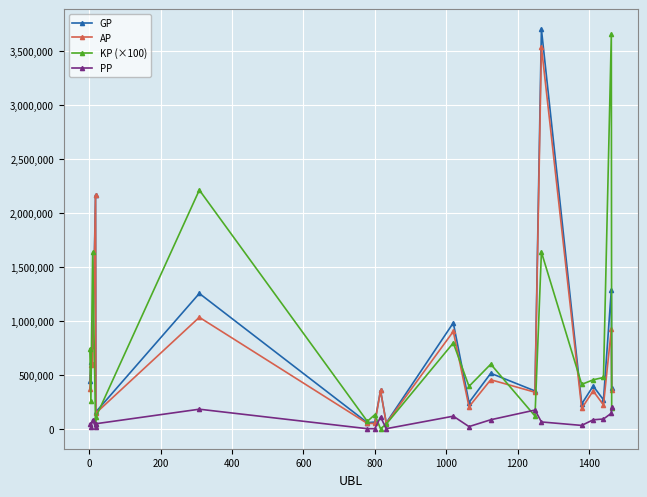

What is the value of the KP (×100) point at the 13th from the left?

598045.0